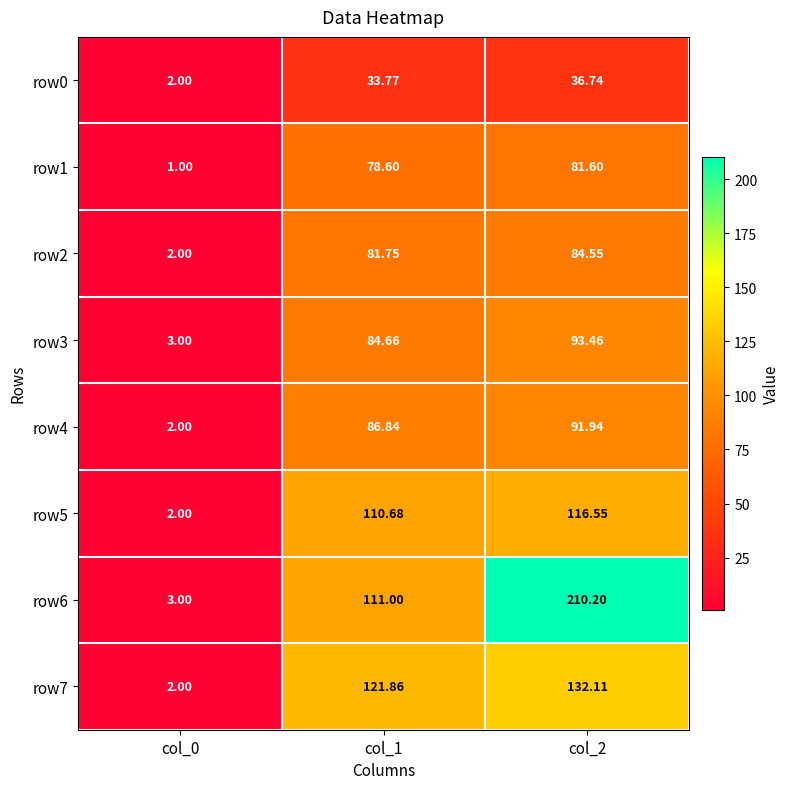

Is the value of row6 at col_1 greater than the value of row3 at col_1?

Yes